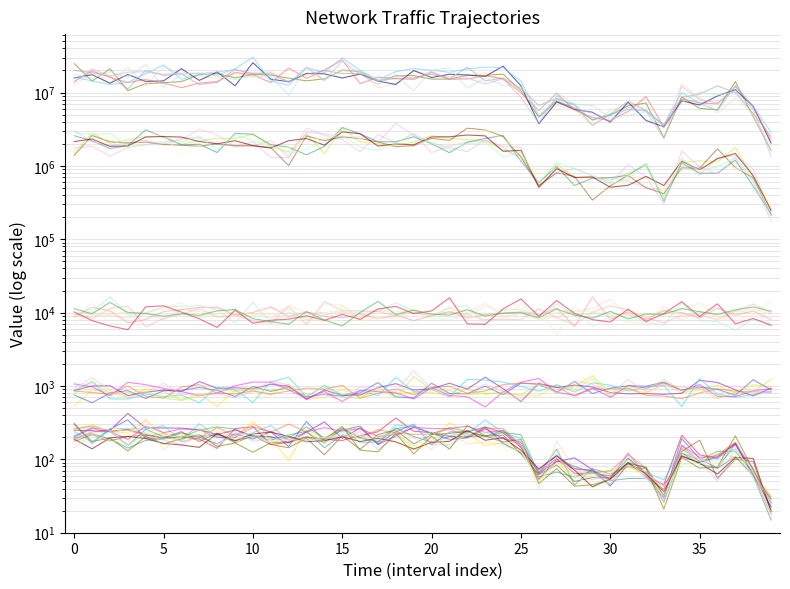

In Packet_Count, how many points are lower than both neighbors (excluding endpoints)?

12